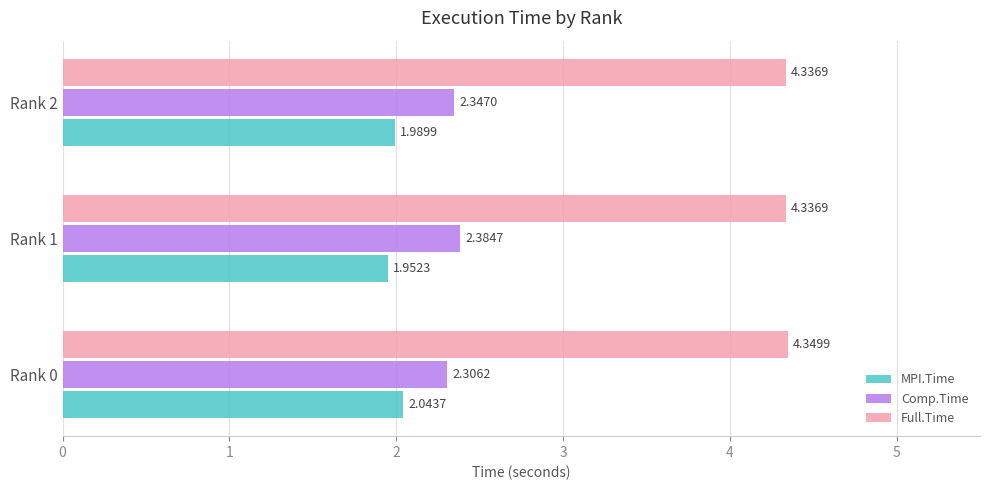

What are all the series names shown in the legend?

MPI.Time, Comp.Time, Full.Time